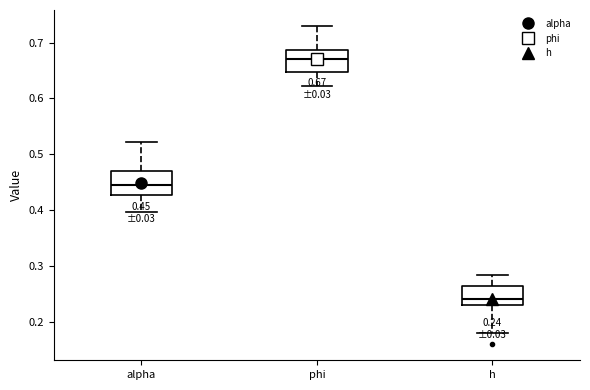

Which box has the lowest median line?

h